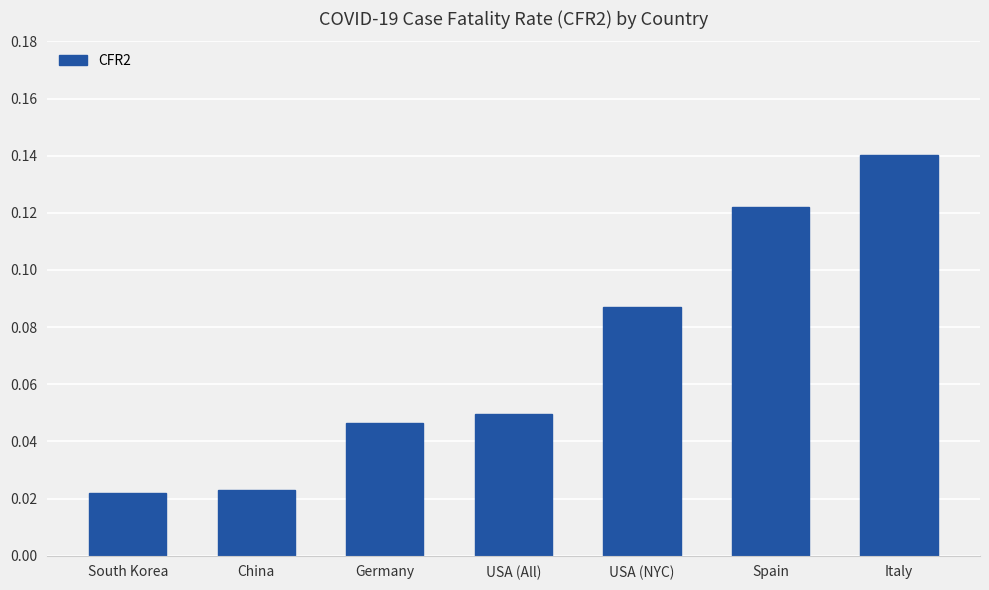

At which category does the chart reach its peak across all series?

Italy